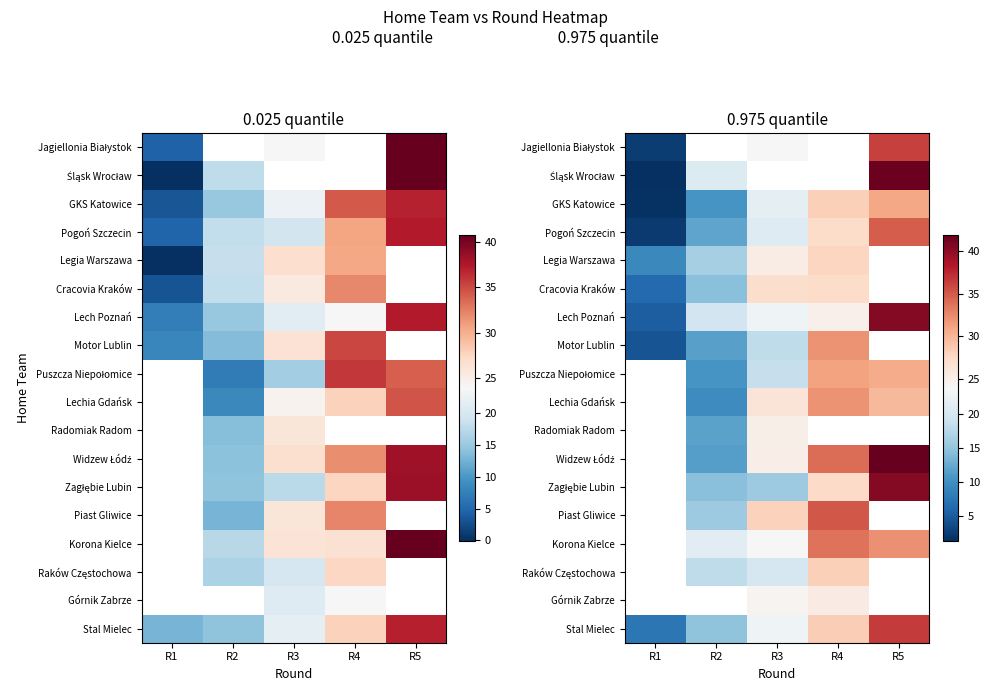

At how many categories does at least one series exceed 35?

2